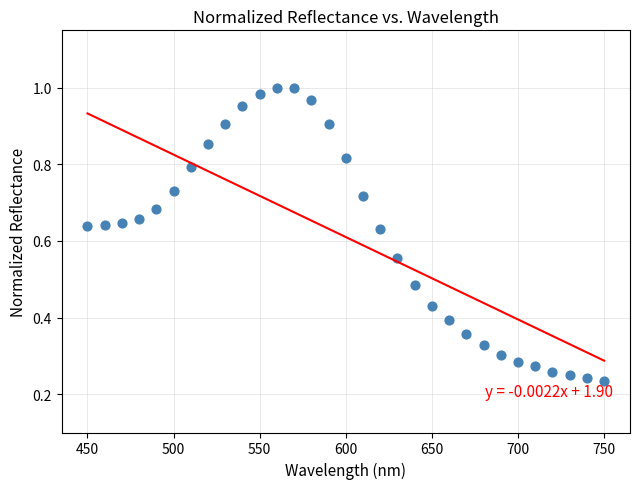

What is the range of X values (max minus min)?

300.0